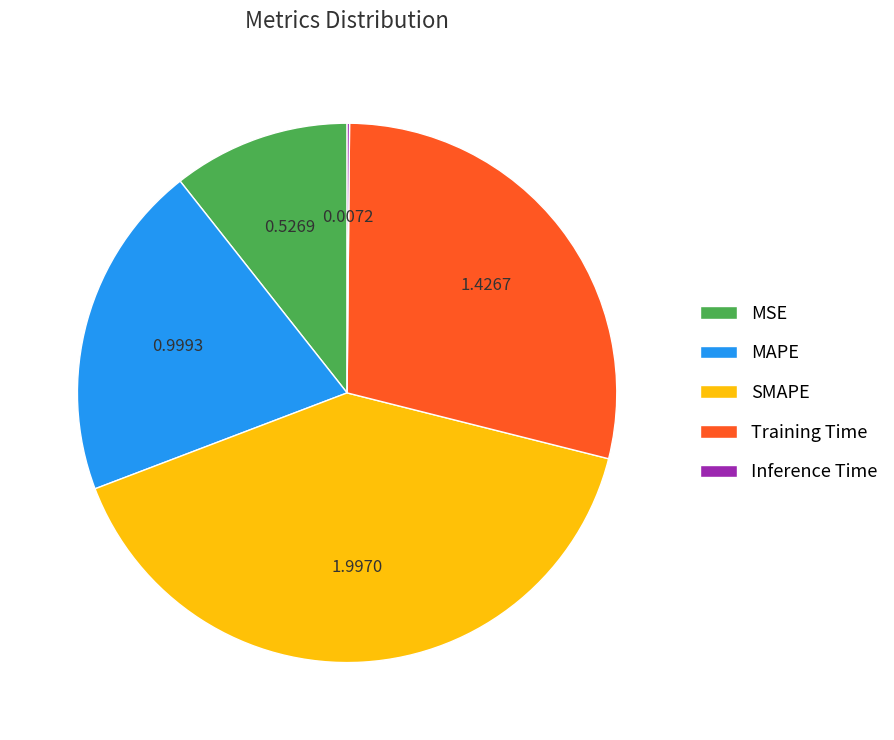

Which slice is the largest?

SMAPE